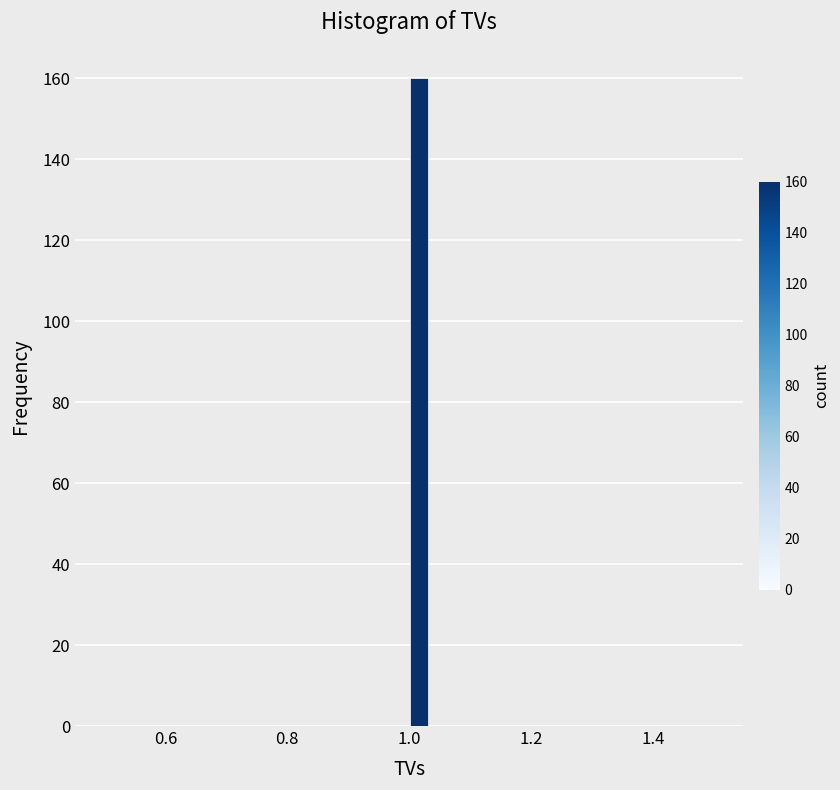

Read against the x-axis, roughly where is the centre of the tallest bar?

1.02